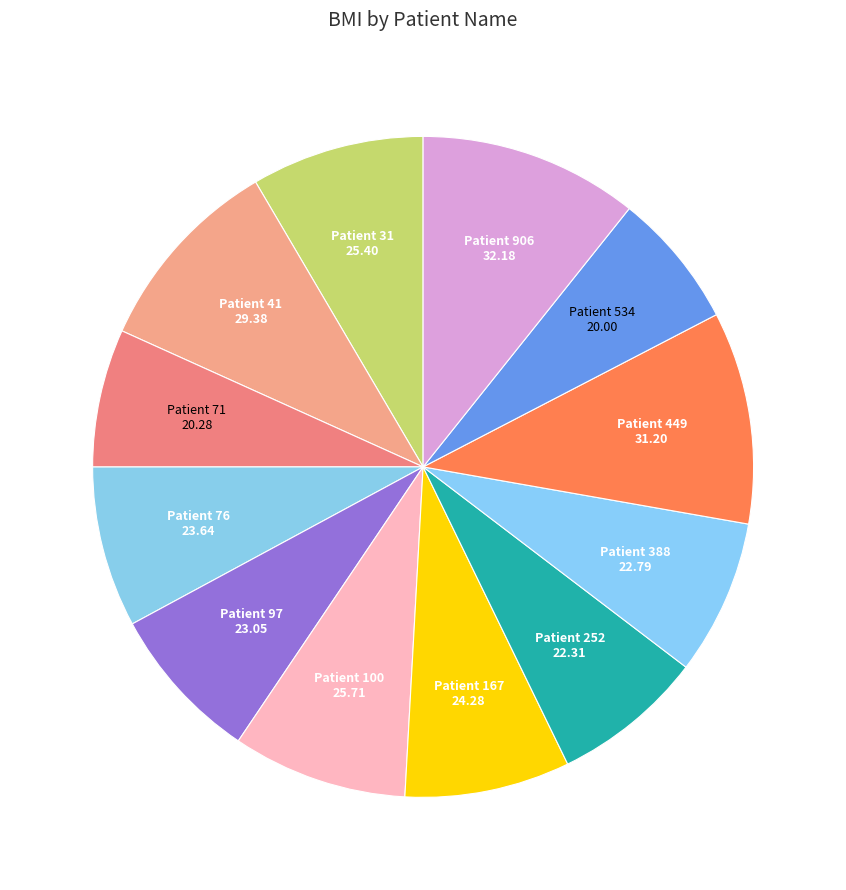

What is the largest slice in the pie chart?

906